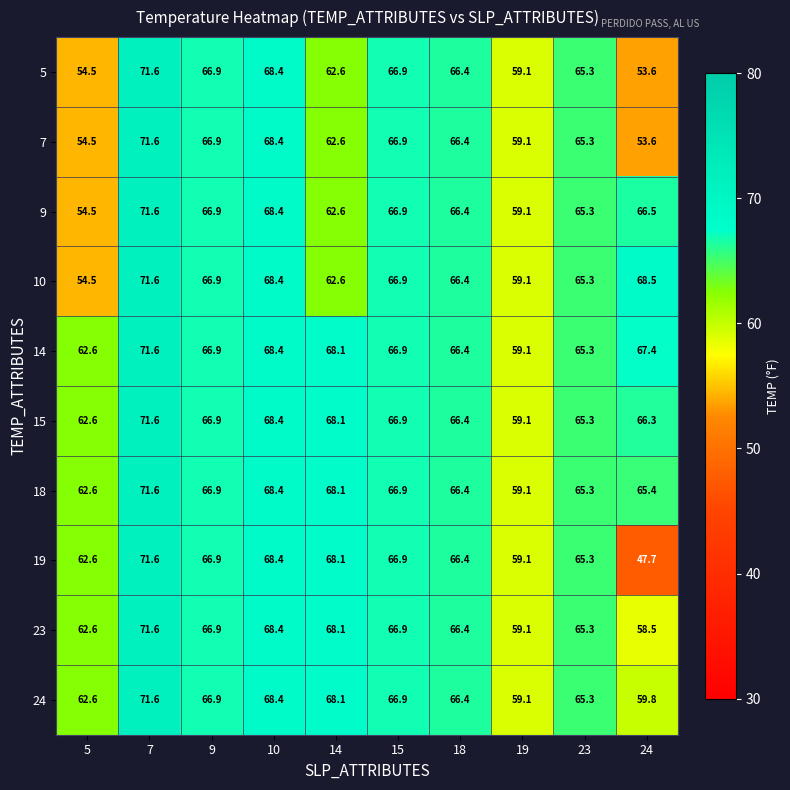

Where is 15 nearest to the value 65?

23